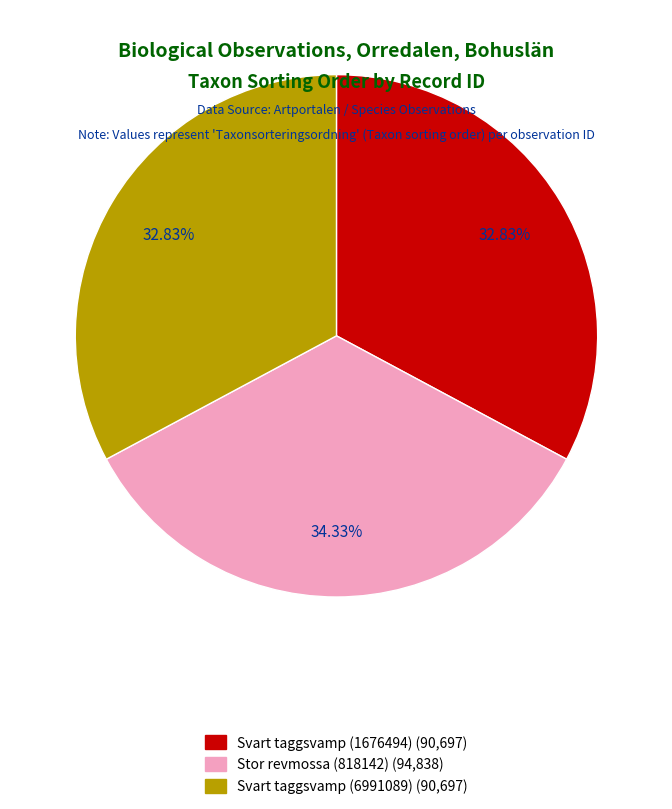

Is it true that Svart taggsvamp (6991089) is 19% of the pie?

False